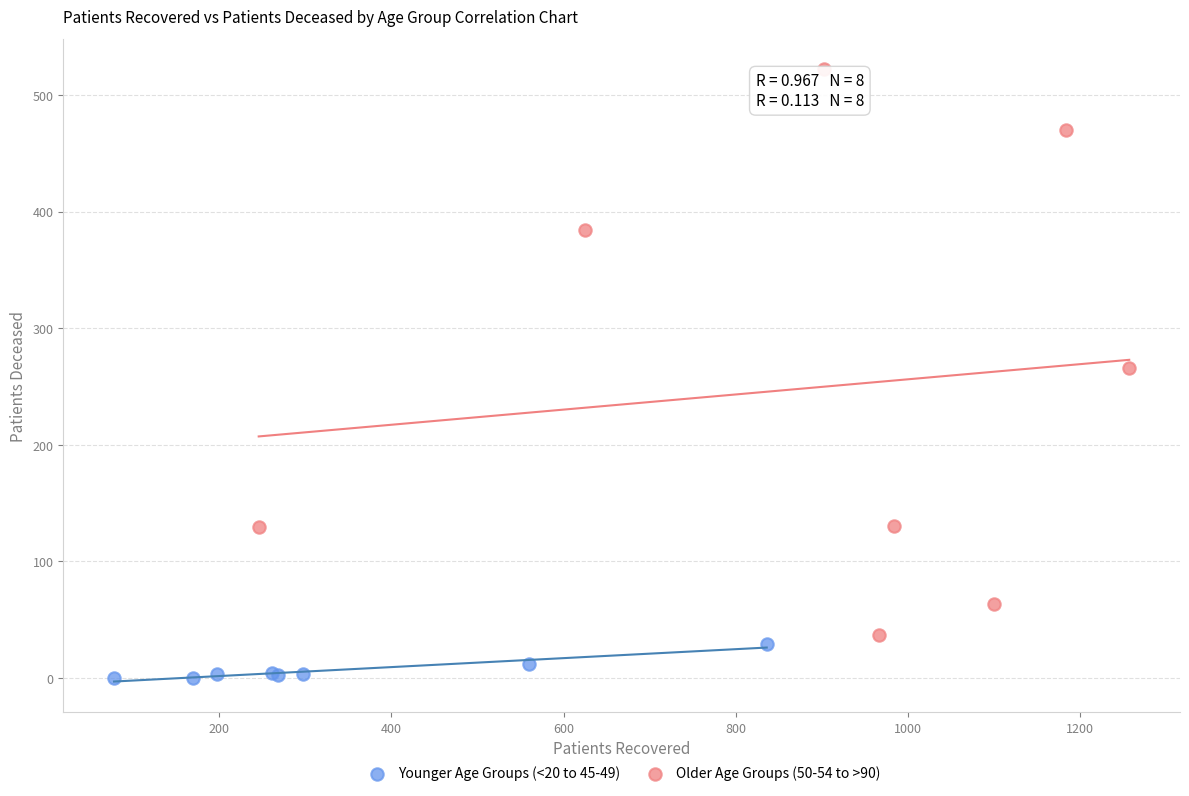

Which series has the widest spread of Y values?

Older Age Groups (50-54 to >90)